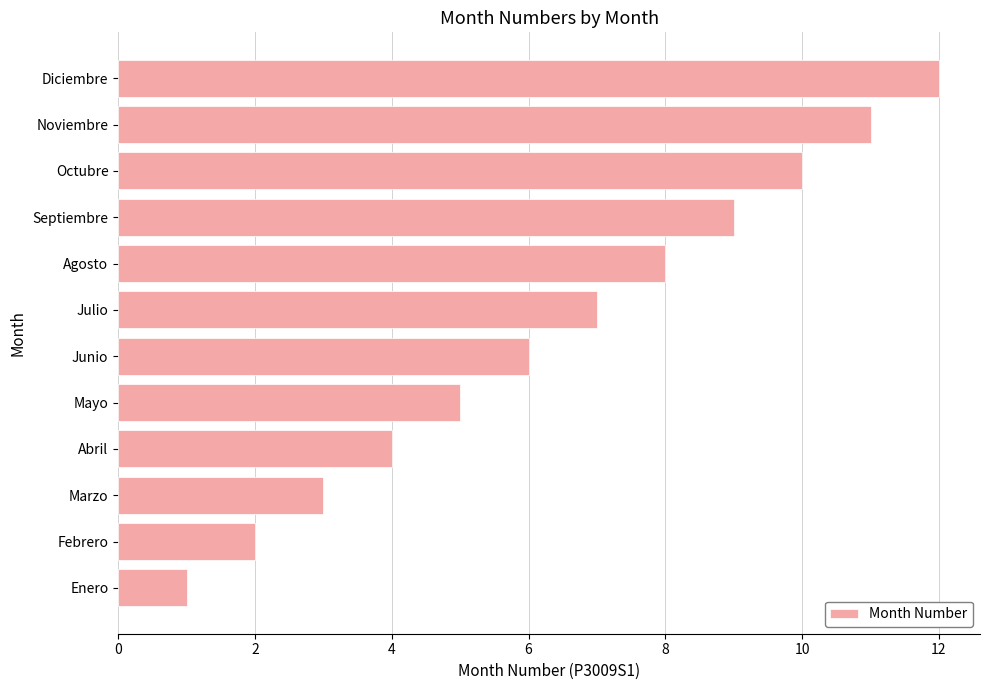

Rank the categories by value from highest to lowest.

Diciembre, Noviembre, Octubre, Septiembre, Agosto, Julio, Junio, Mayo, Abril, Marzo, Febrero, Enero